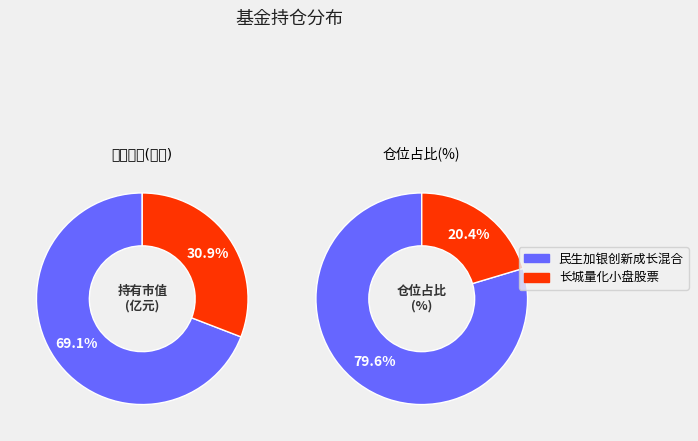

What is the difference between the highest and lowest values at 民生加银创新成长混合?

4.2